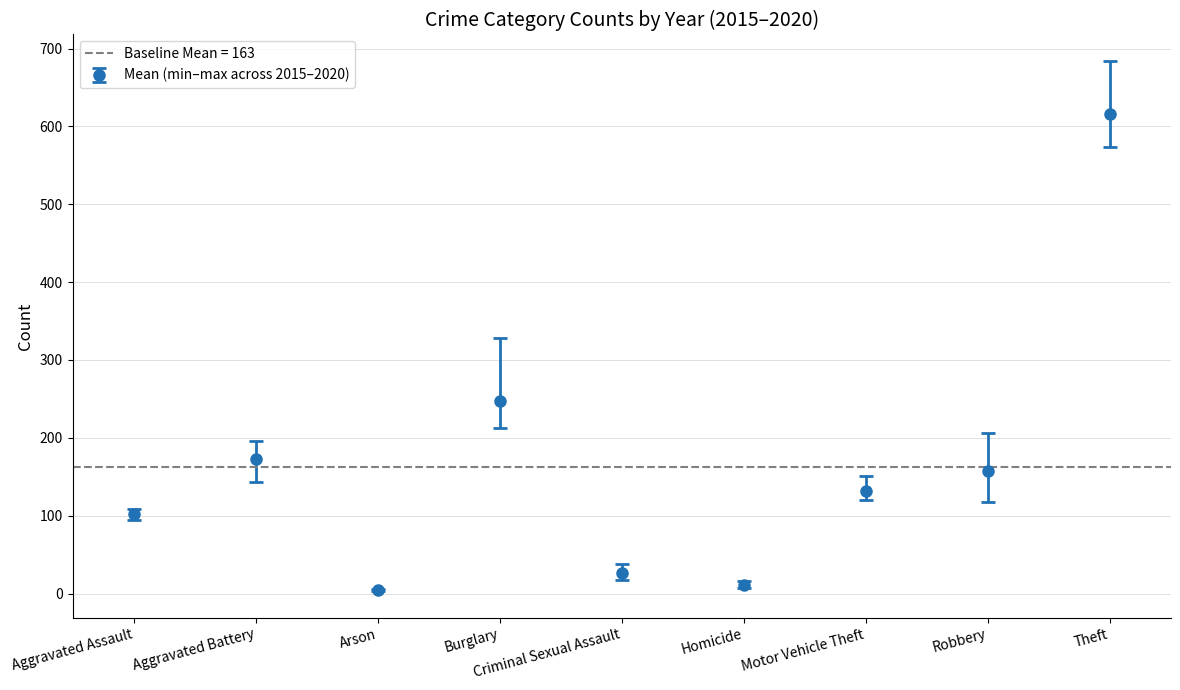

What is the sum of the 2015 values at Arson and Motor Vehicle Theft?

157.0